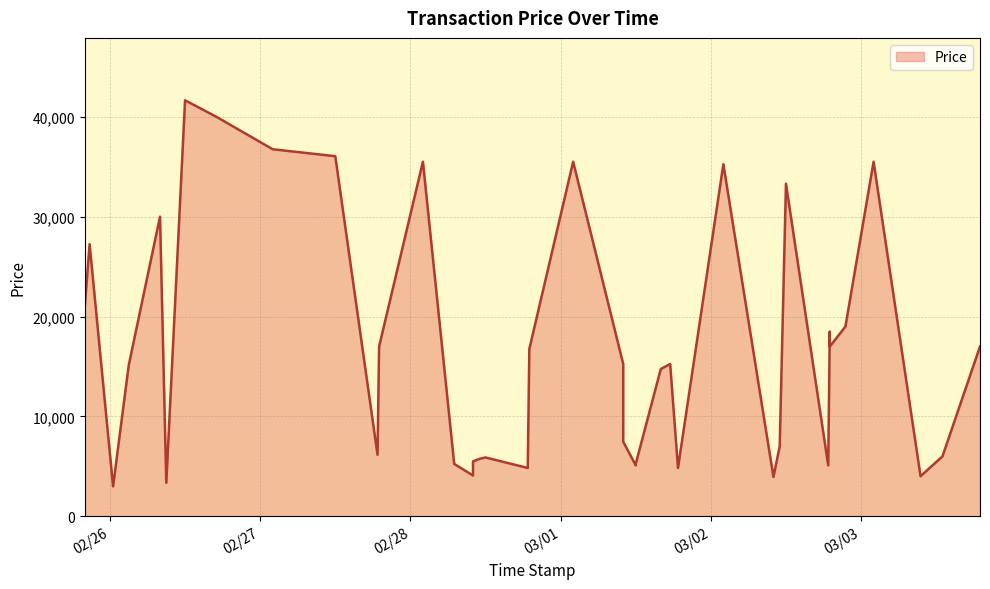

The chart shows a value of 4068.8 at 2022/03/01 16:00. True or false?

False